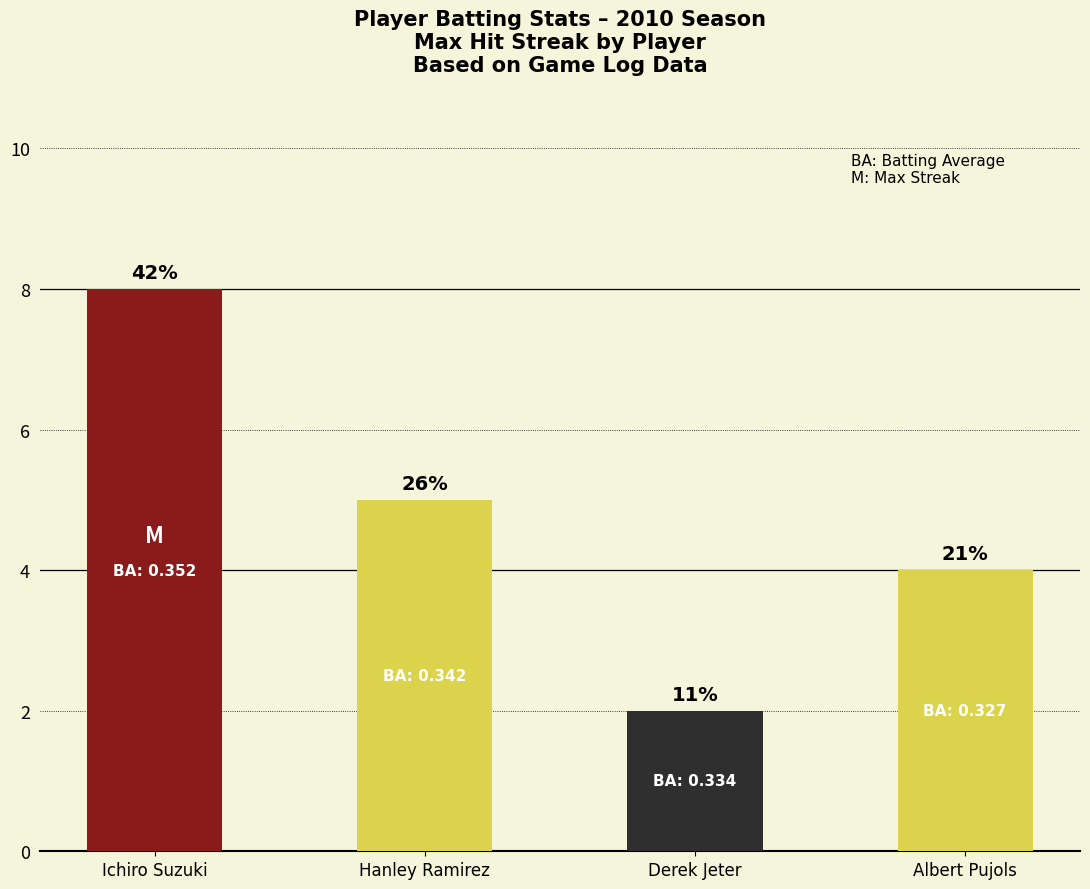

Does the chart contain any negative values?

No